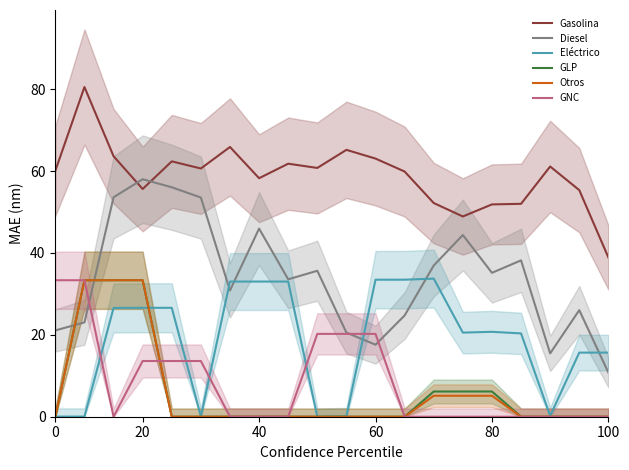

What is the difference between the maximum and second lowest values in the Gasolina series?

31.6